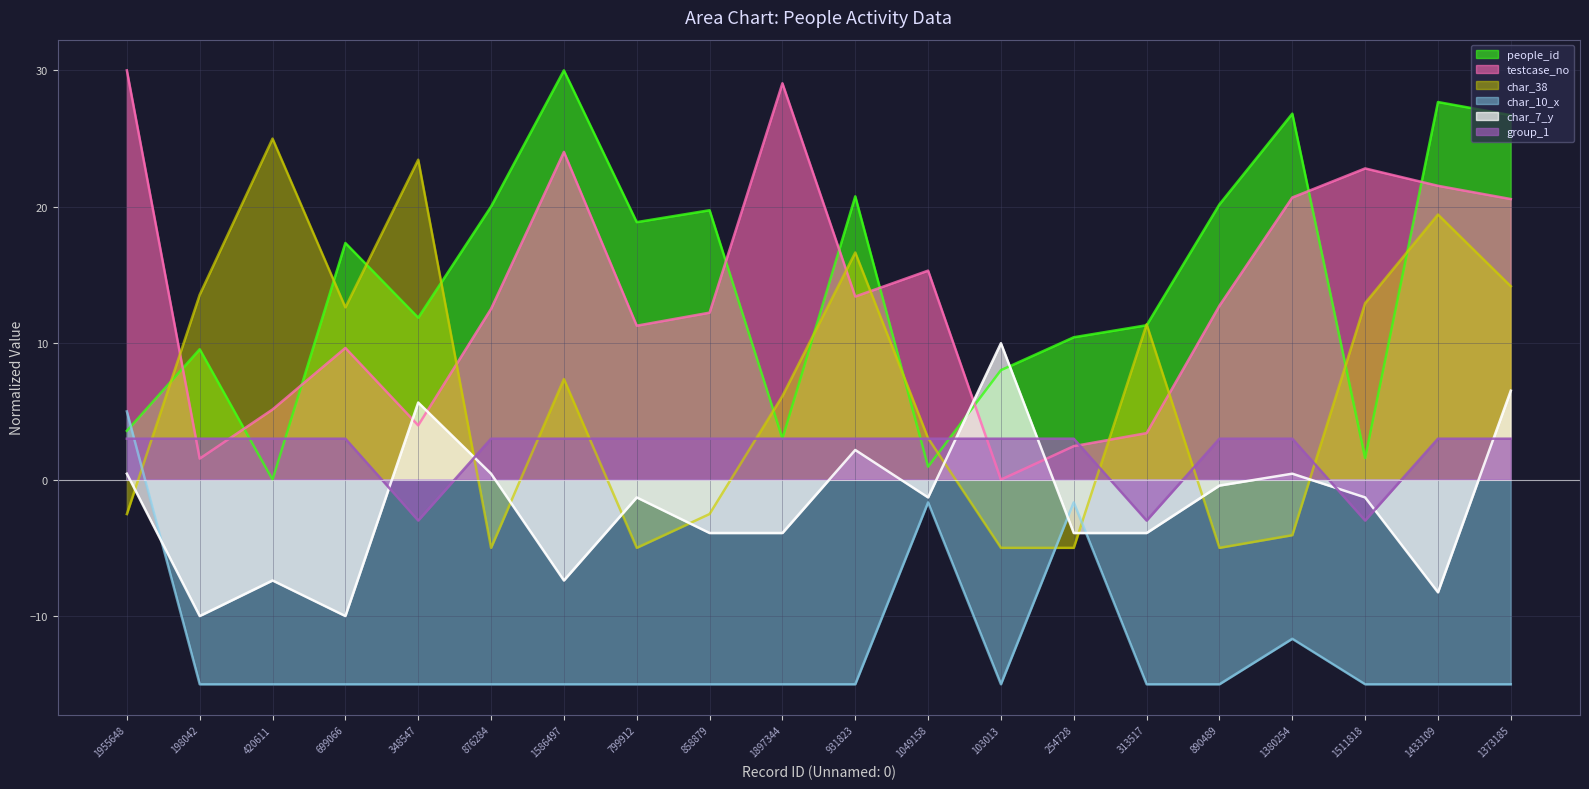

How many values in char_10_x_line are below zero?

19